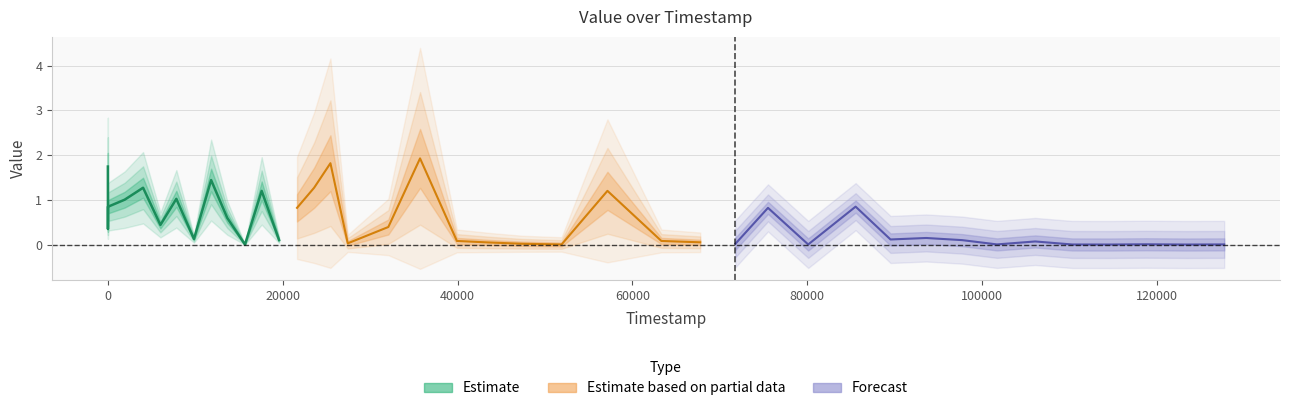

True or false: there are more than 0 points higher than both neighbors.

True